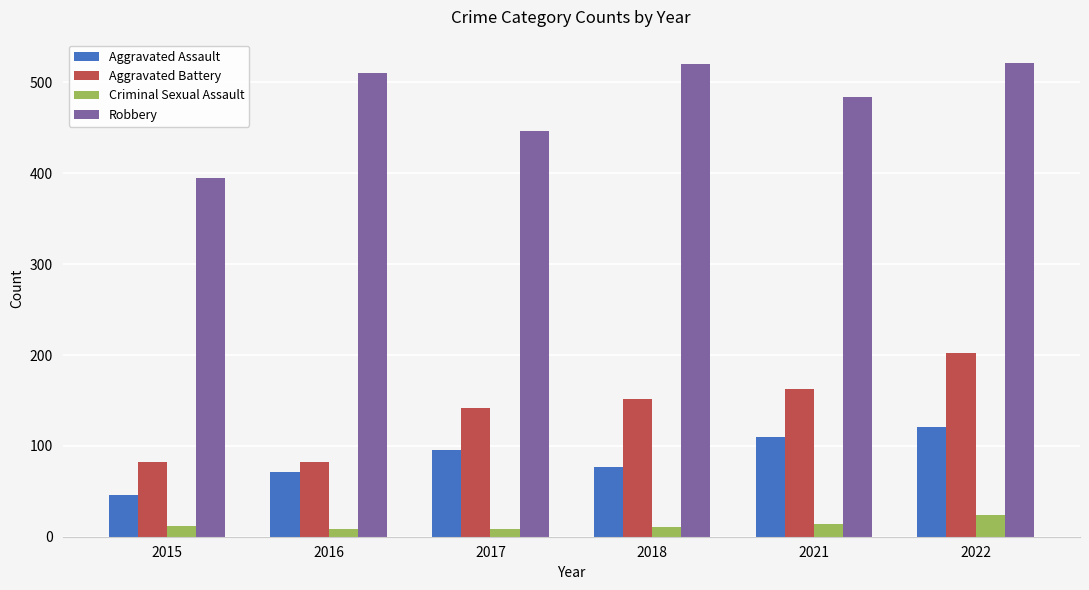

What are all the series names shown in the legend?

Aggravated Assault, Aggravated Battery, Criminal Sexual Assault, Robbery